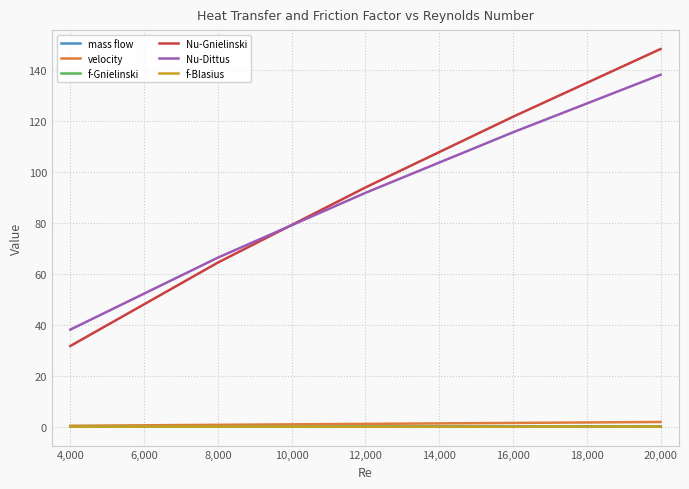

Rank the categories by Nu-Gnielinski value from highest to lowest.

20,000, 16,000, 12,000, 8,000, 4,000